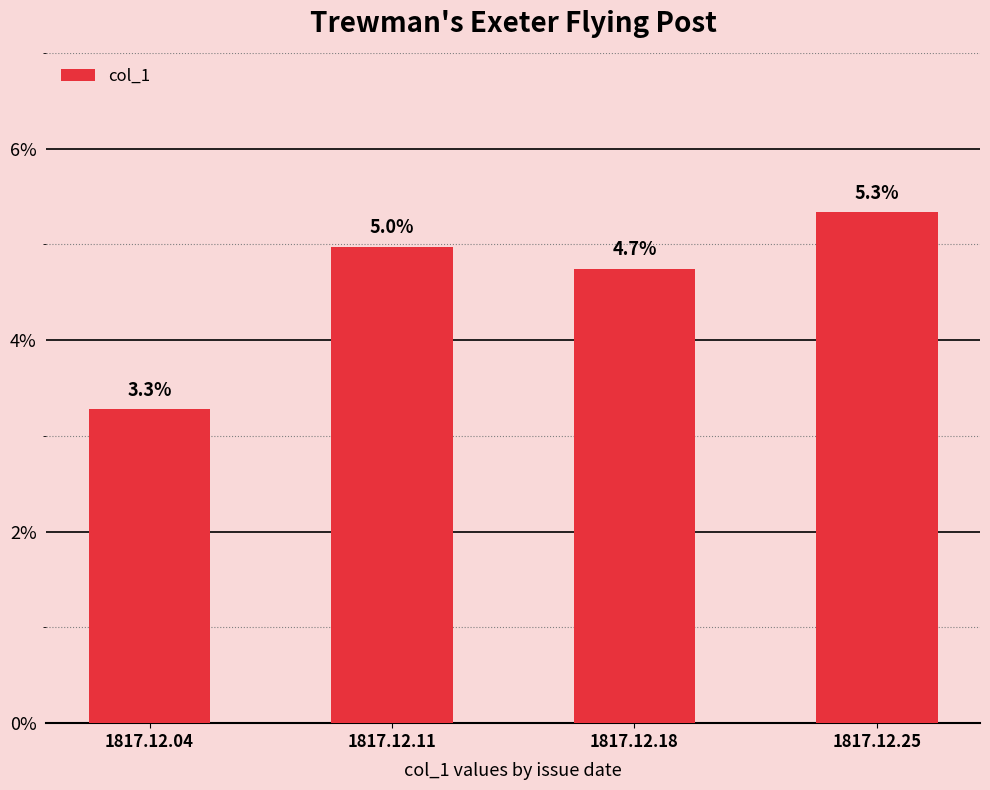

Is it true that the value at 1817.12.11 is 0.1?

False